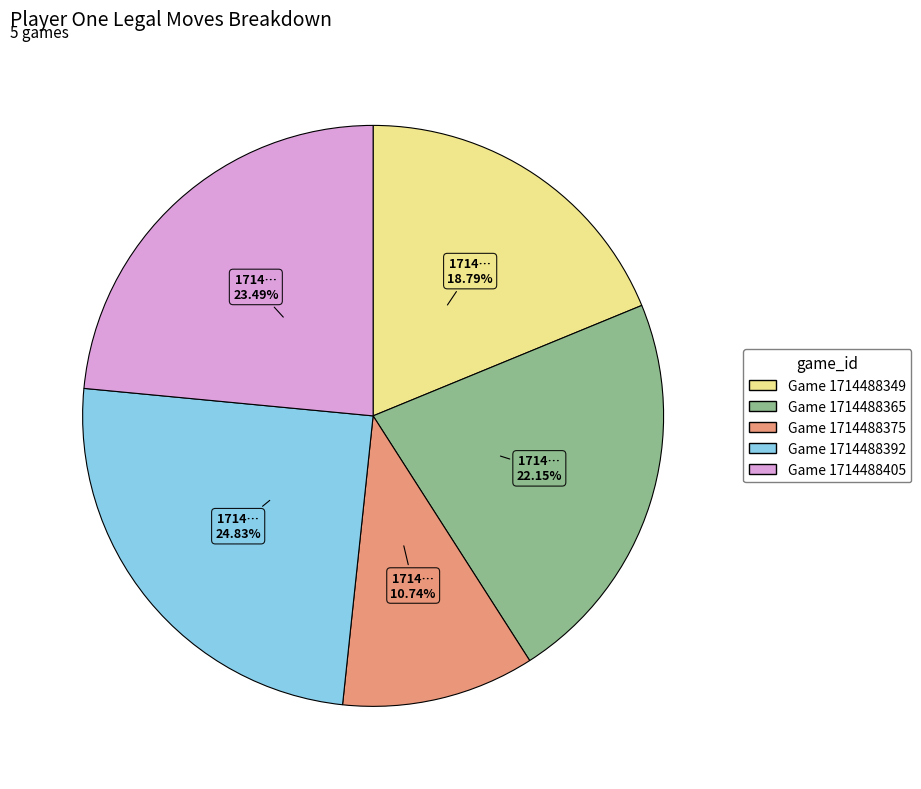

What percentage is the Game 1714488349 slice, to the nearest percent?

19%